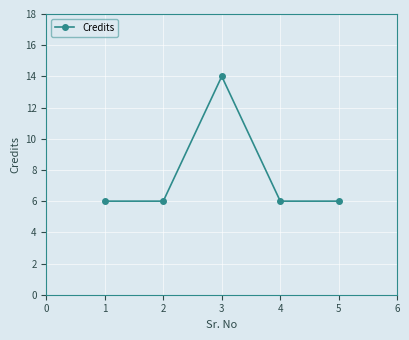

What is the value of the 1st point from the left?

6